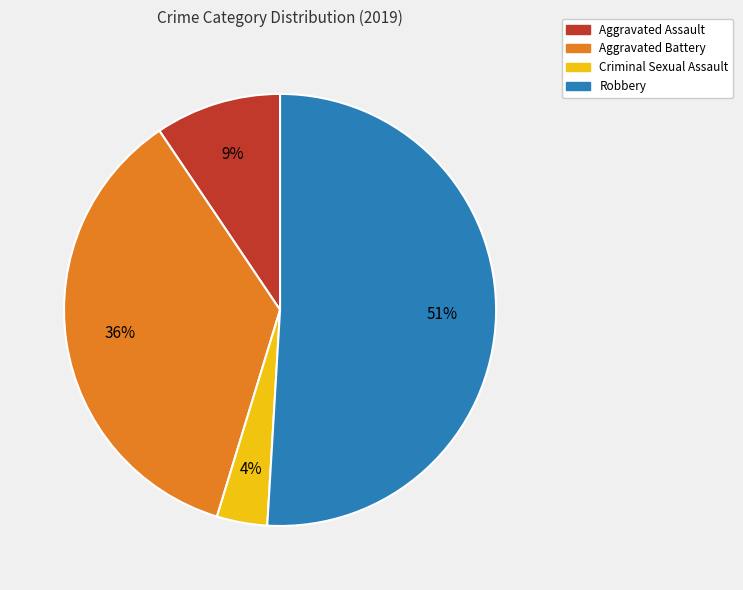

The Aggravated Battery slice represents 36% of the pie. True or false?

True